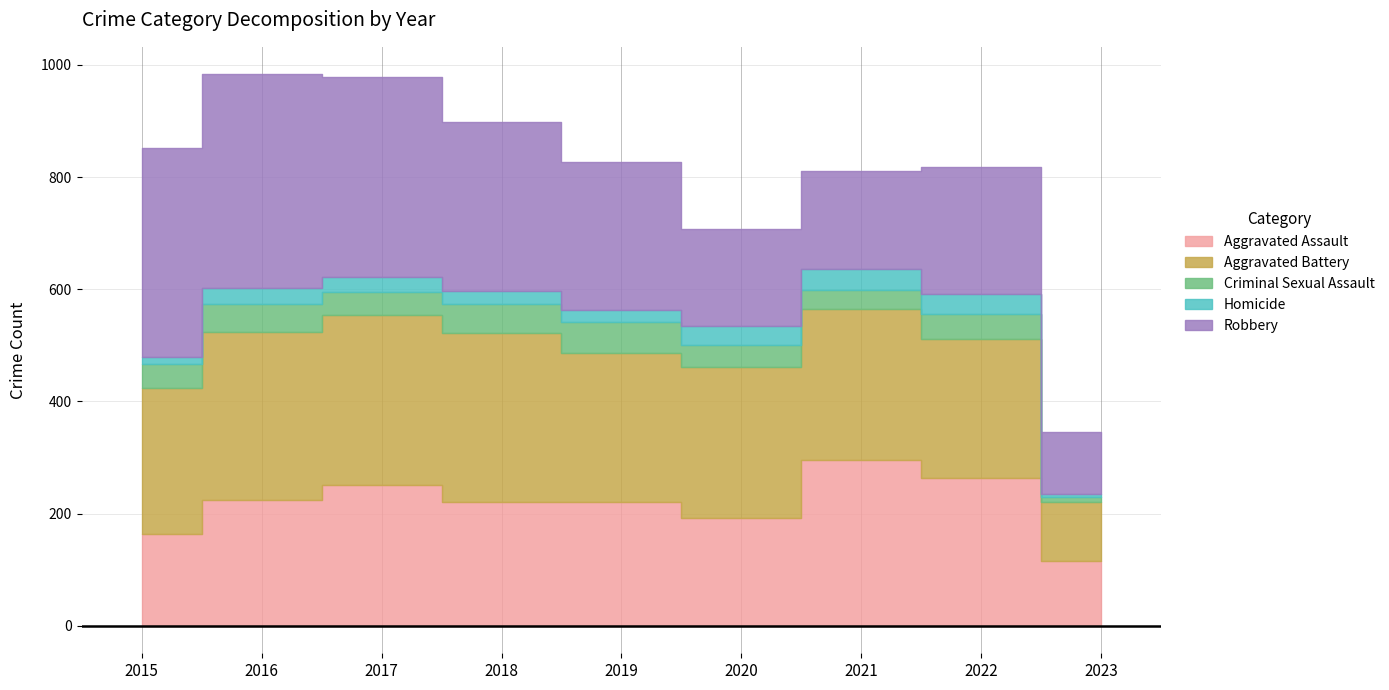

Does the chart display data point markers on the line(s)?

No